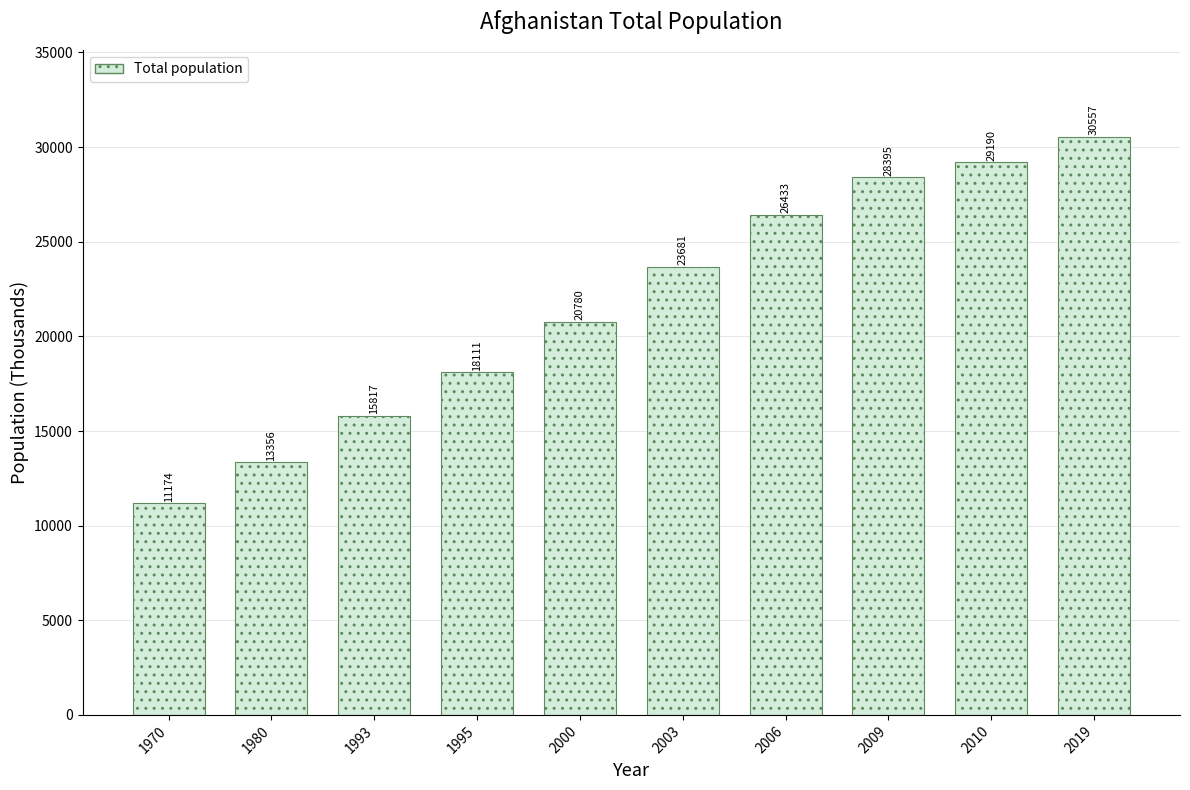

What is the ratio of the value at 1993 to the value at 2009?

0.6